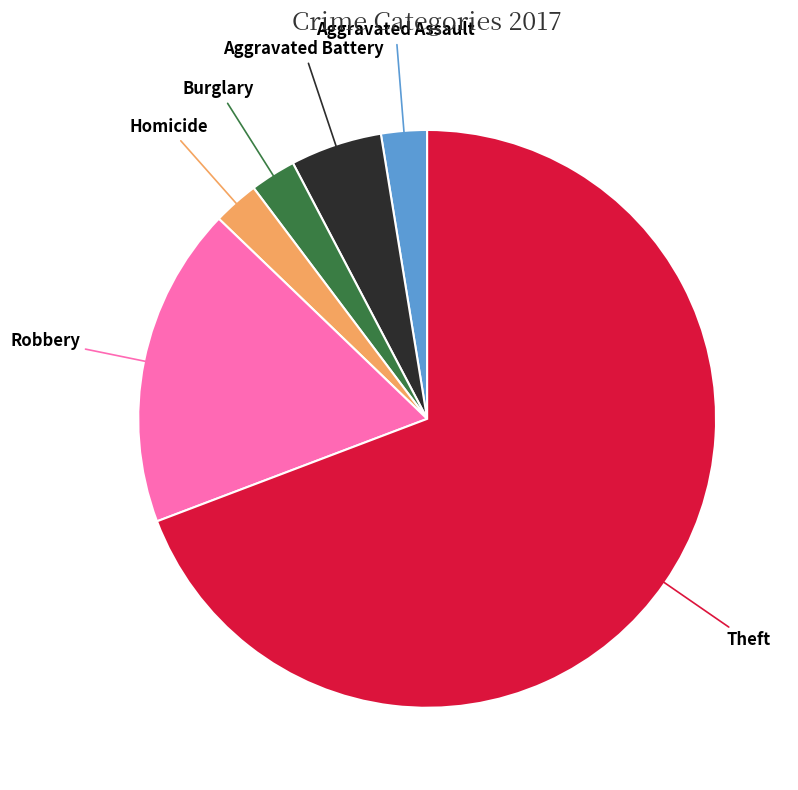

How many segments does this pie chart have?

6